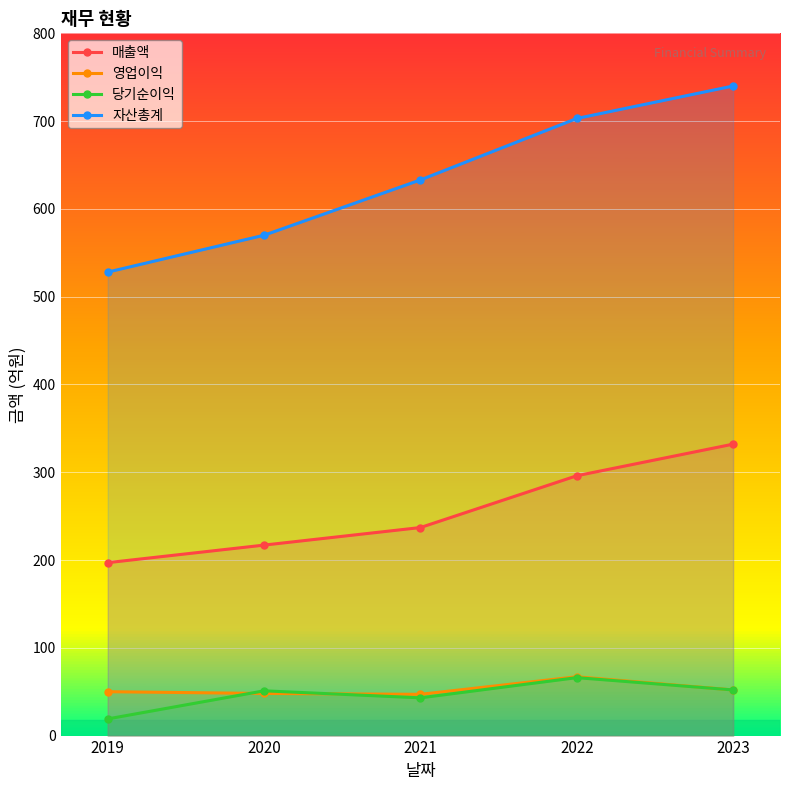

The 매출액 series shows 296 at 2022. True or false?

True